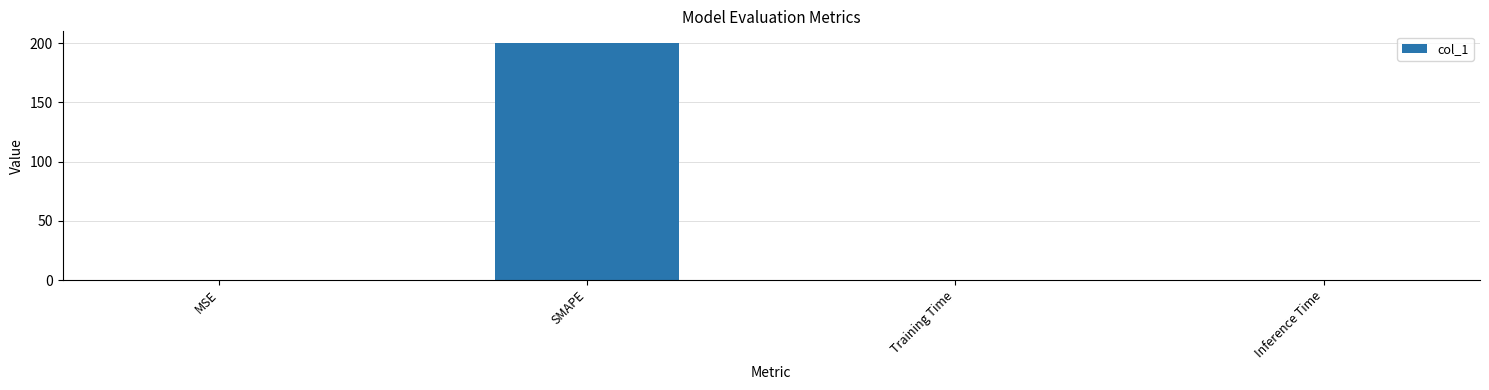

Read the value at SMAPE.

200.0